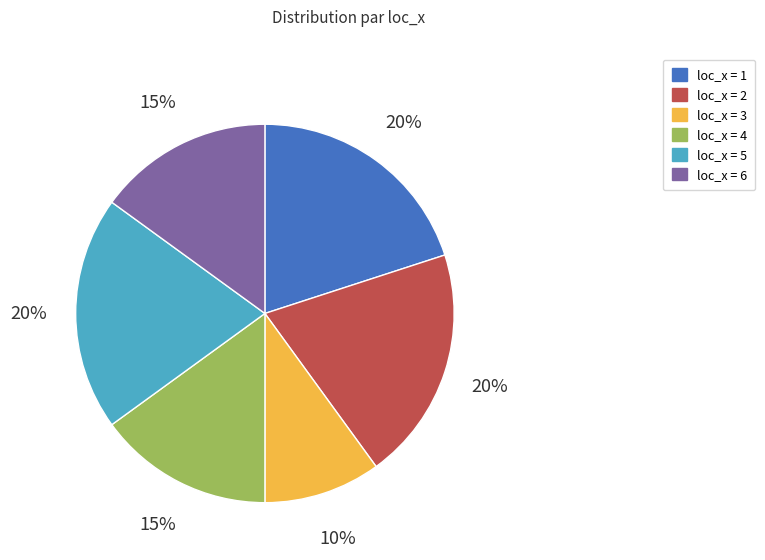

To the nearest percent, what is the average slice percentage?

17%